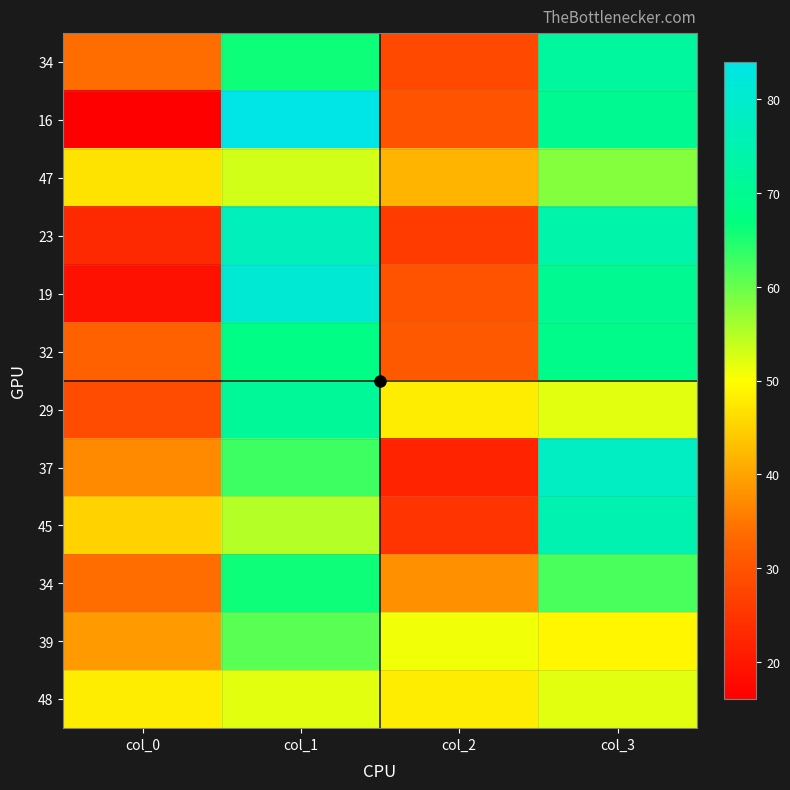

What is the total value across all series at col_0?

403